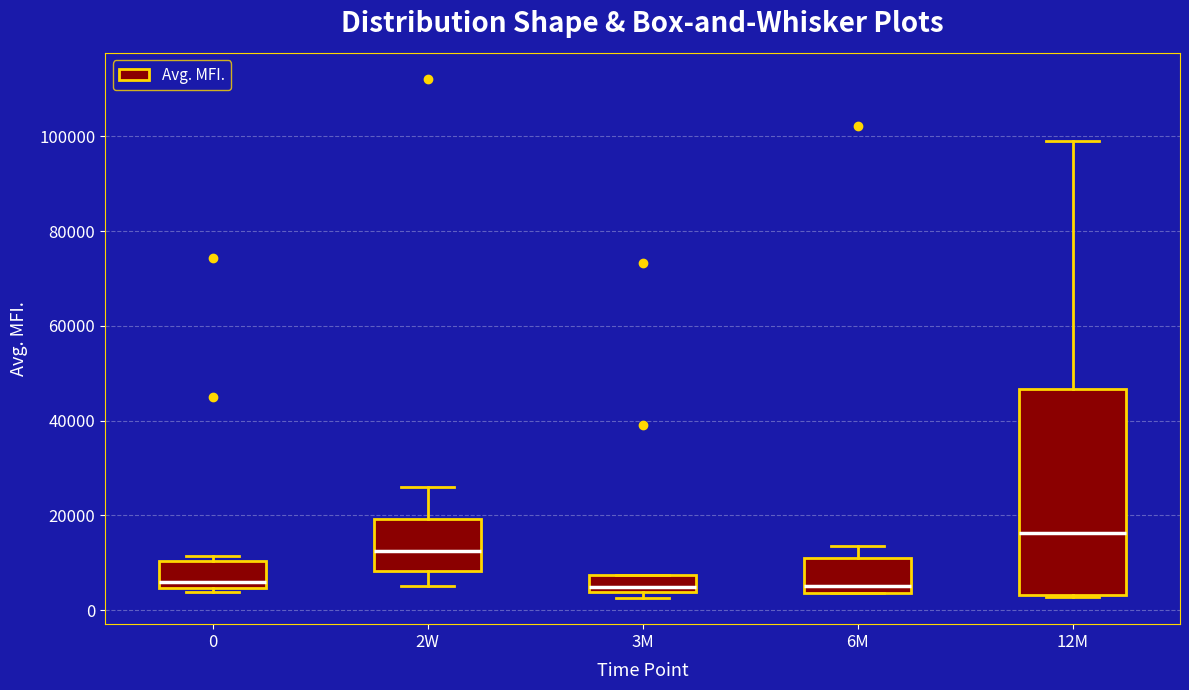

Reading left to right, read every box against the y-axis: the position of its median line, the range the box covers, and the ends of its whiskers. The values are not printed on the chart, so give them approximately, as read against the axis.

0: median 6000, box 4000 to 10000, whiskers 4000 (just below the box's lower edge) to 12000
2W: median 12000, box 8000 to 20000, whiskers 6000 to 26000
3M: median 4000 (just above the box's lower edge), box 4000 to 8000, whiskers 2000 to 8000
6M: median 6000, box 4000 to 10000, whiskers 4000 to 14000
12M: median 16000, box 4000 to 46000, whiskers 2000 to 100000